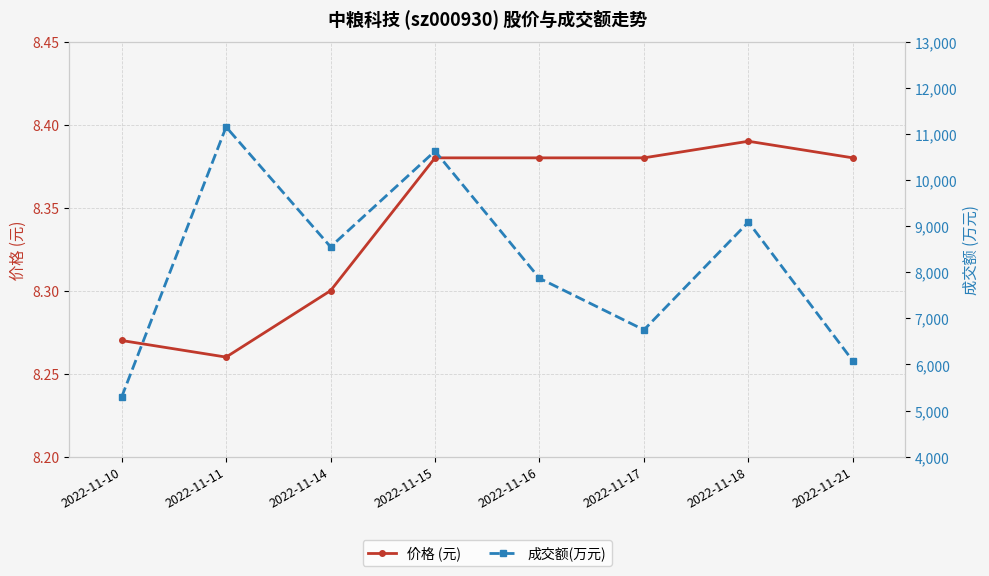

Rank the series by their maximum value, from highest to lowest.

成交额(万元), 价格 (元)